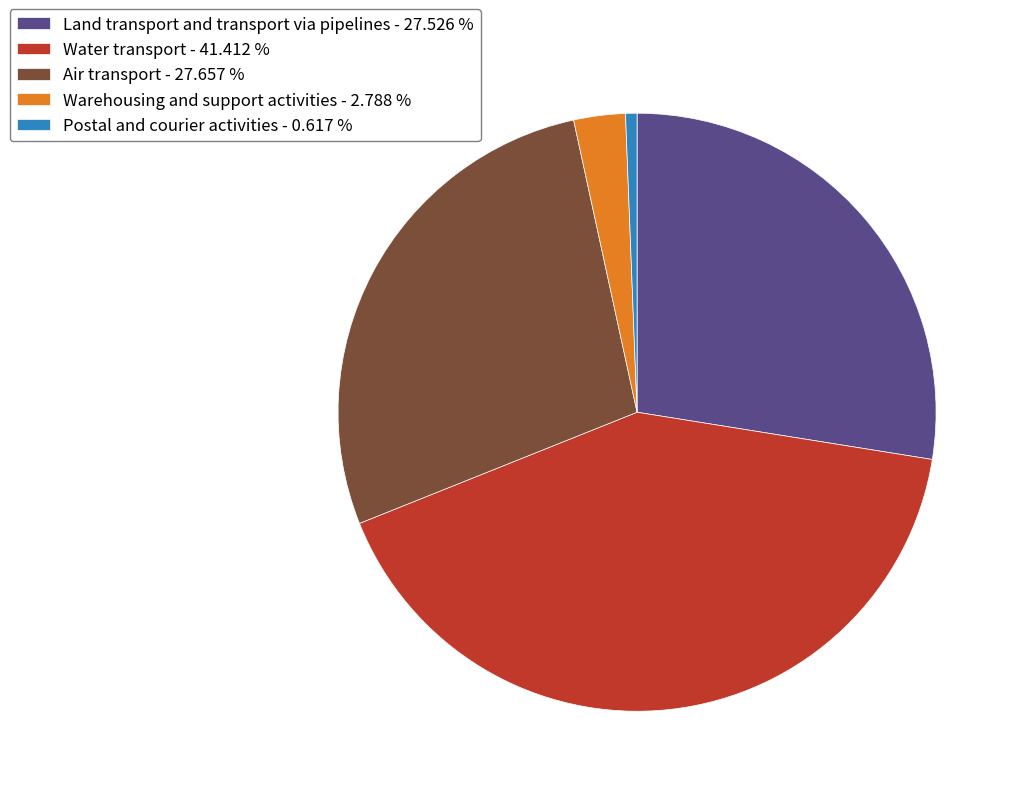

What is the ratio of the value at Land transport and transport via pipelines - 27.526 % to the value at Air transport - 27.657 %?

1.0